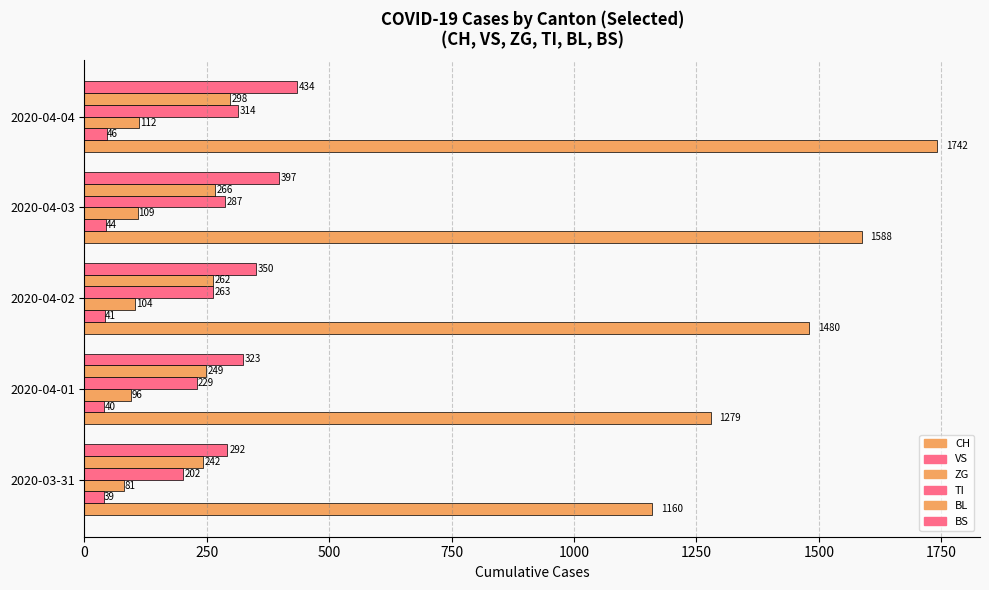

Count the TI values in the range 229 to 287.

3